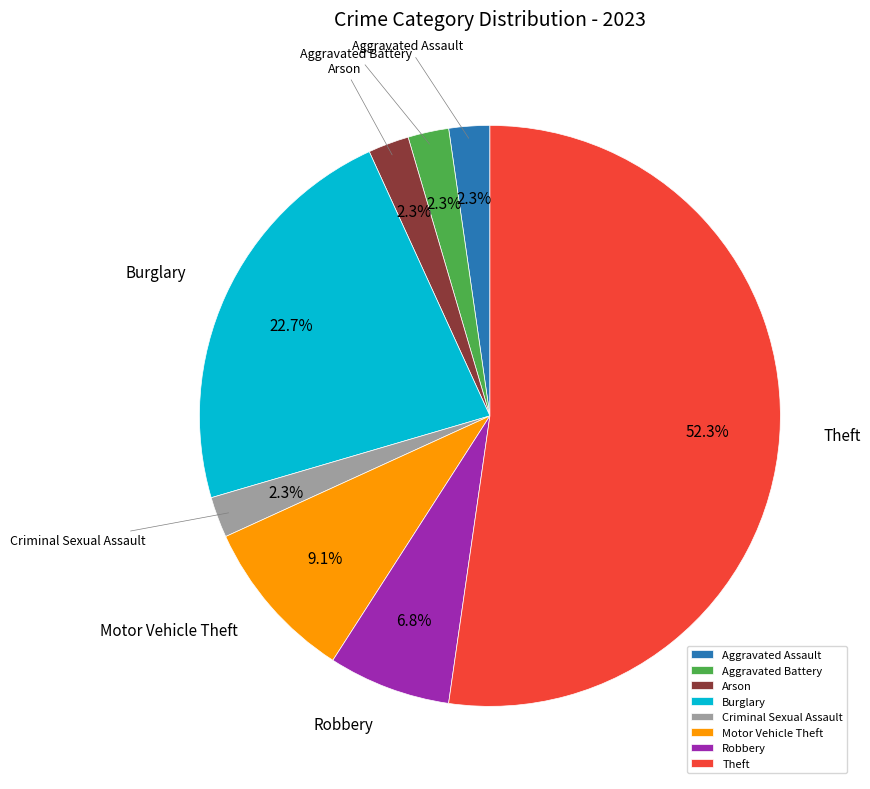

To the nearest percent, what is the difference between the largest and smallest slice percentages?

50%